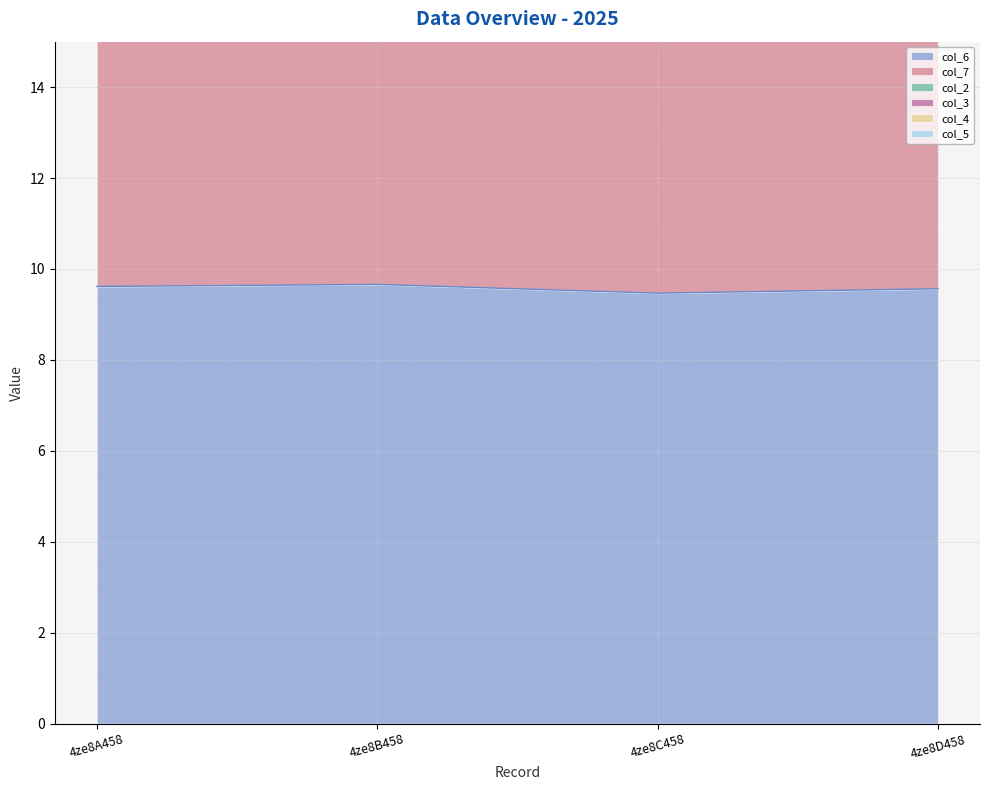

How many data points does each series have?

4